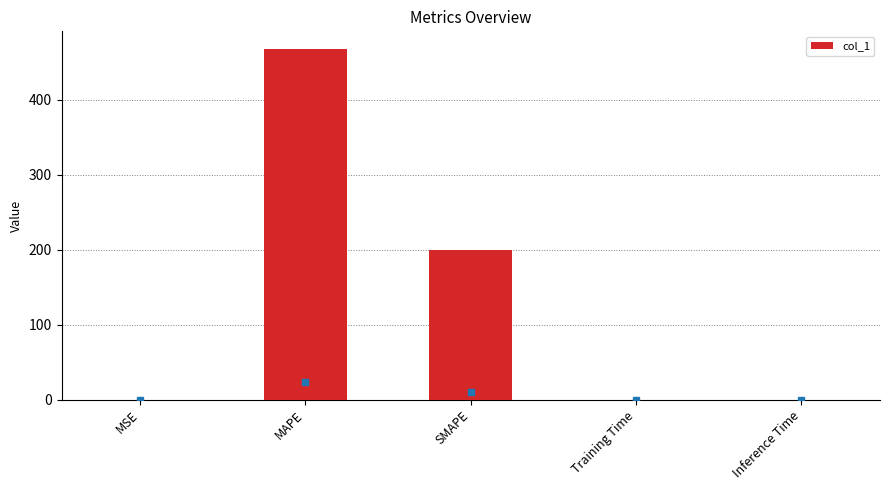

Between MAPE and Training Time, which is larger?

MAPE